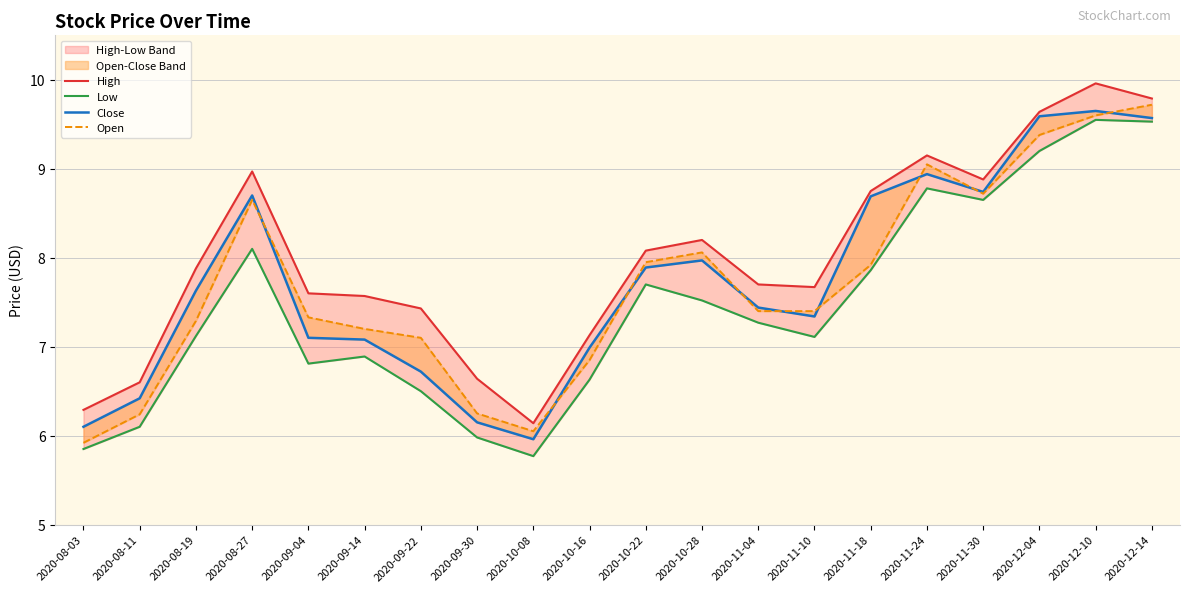

Between 2020-08-03 and 2020-09-04, which series saw the biggest shift?

Open